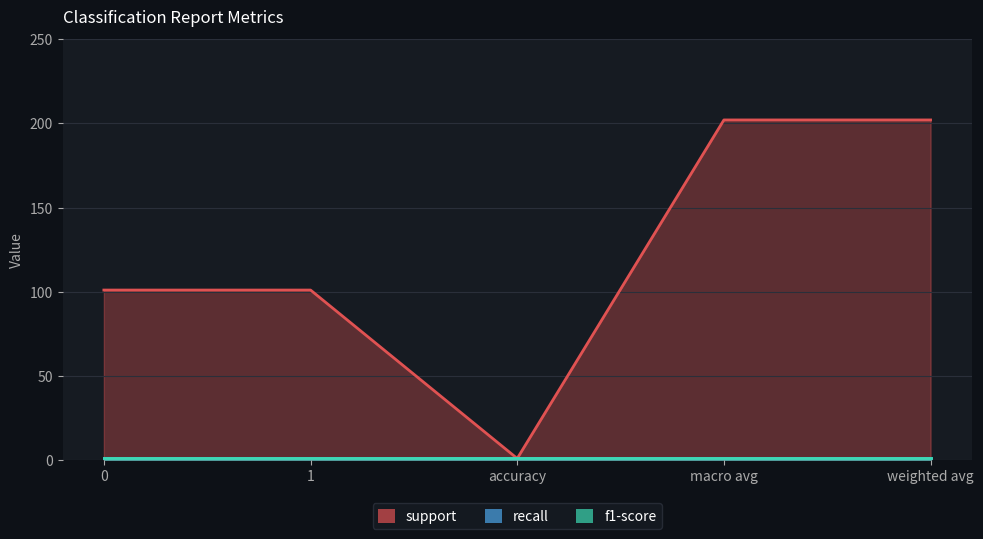

Count the number of data series in this chart.

3